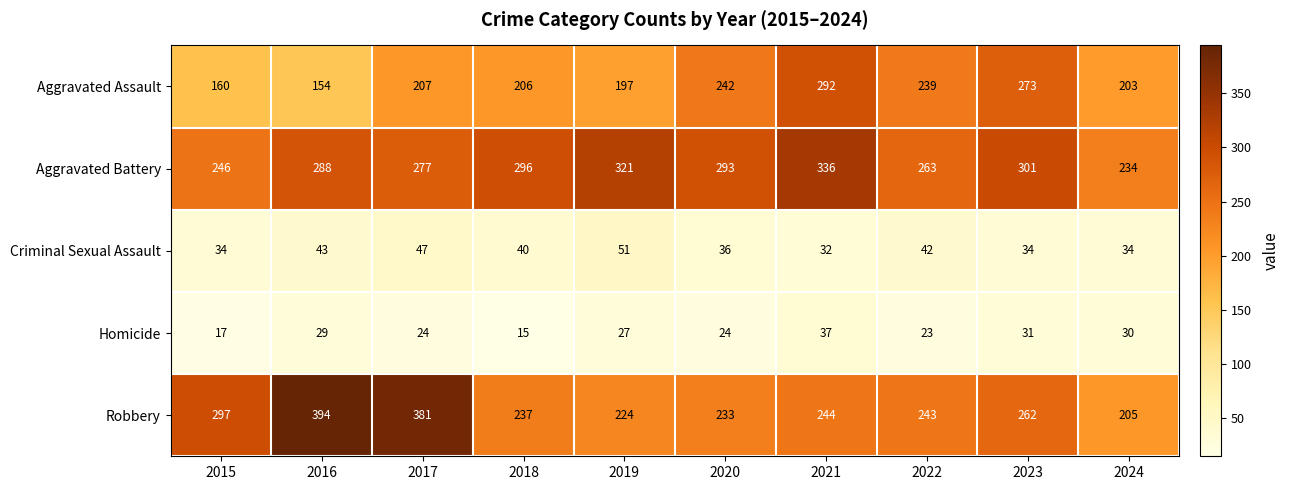

What is the average value of the Aggravated Assault series?

217